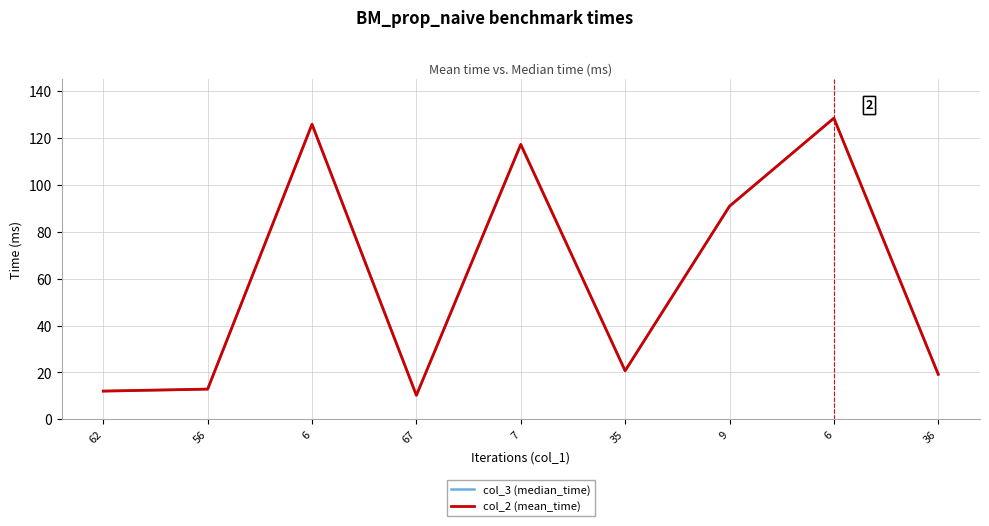

What are all the series names shown in the legend?

col_3 (median_time), col_2 (mean_time)